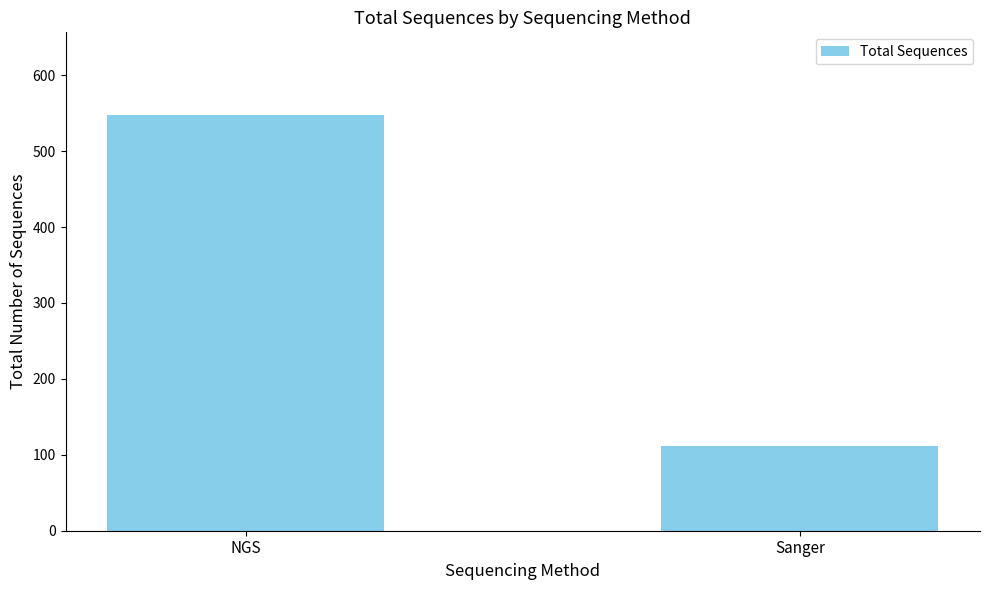

What is the ratio of the value at Sanger to the value at NGS?

0.2